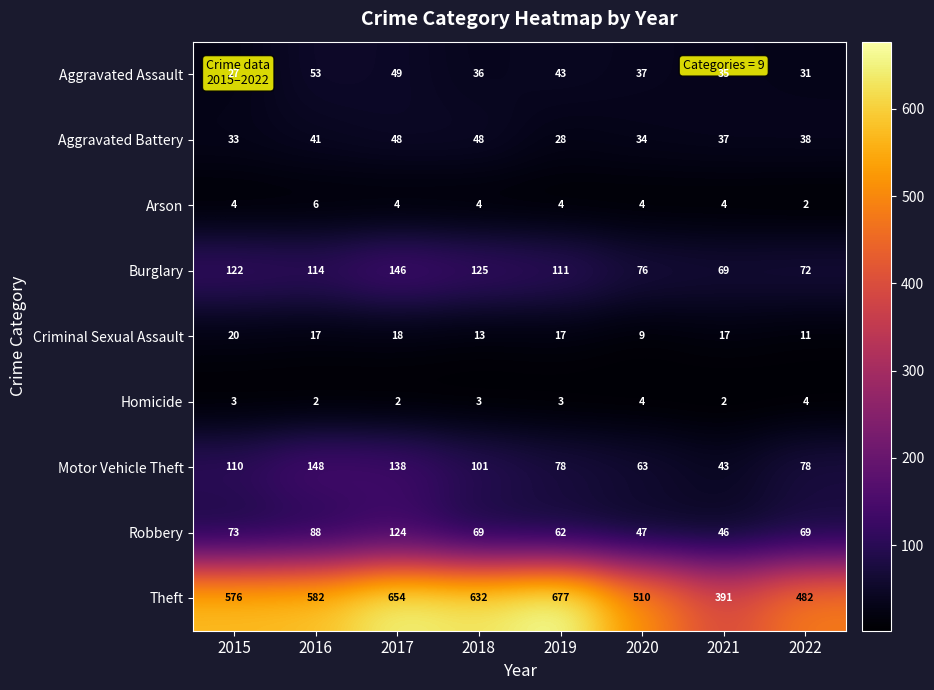

Which category has the highest value across all series?

2019